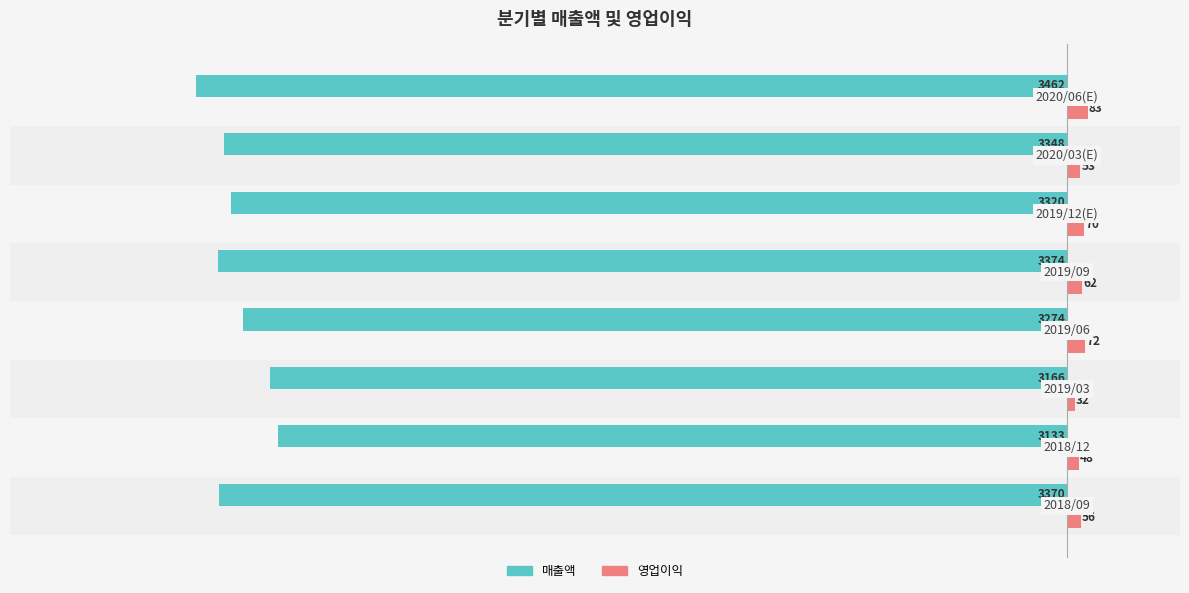

What is the highest value of the 영업이익 series?

83